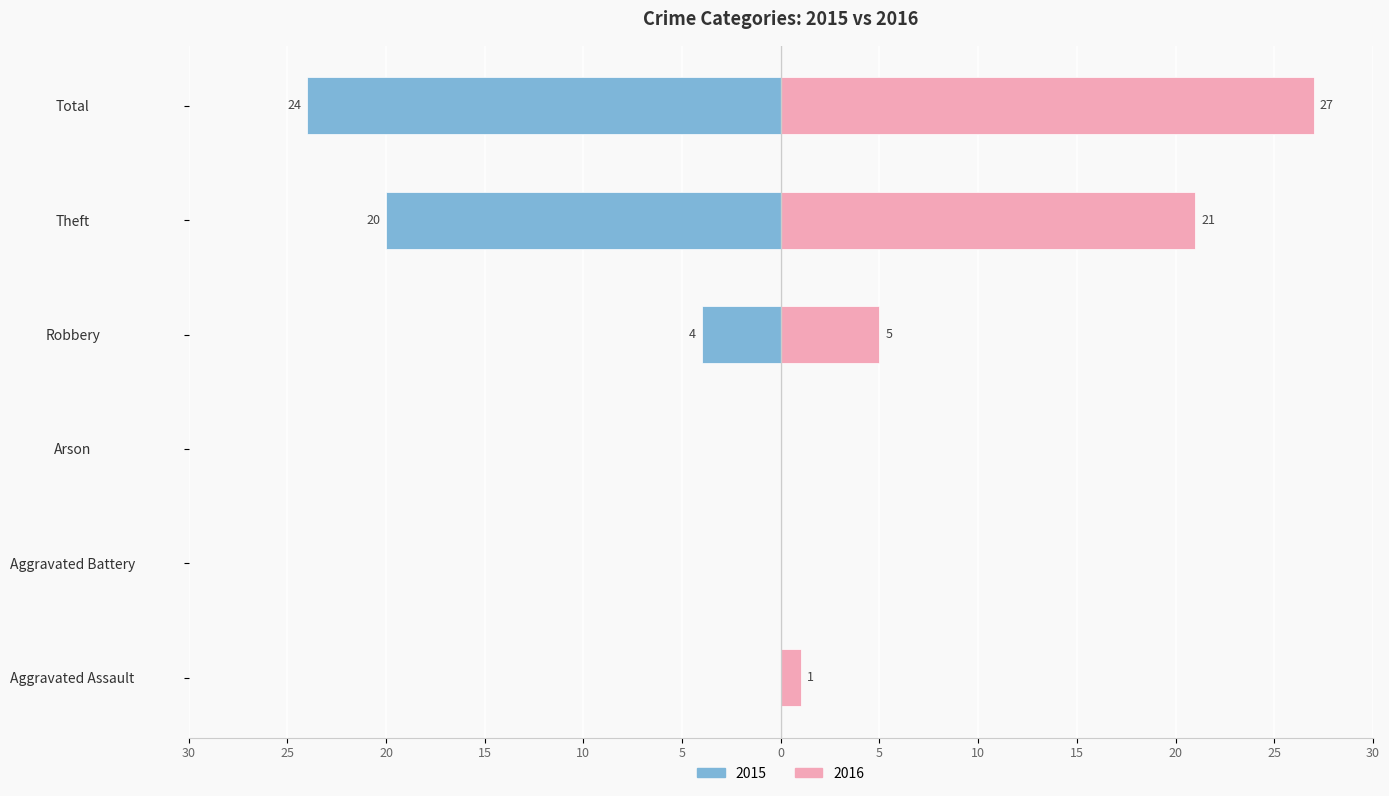

What is the label of the 4th bar from the right?

Arson